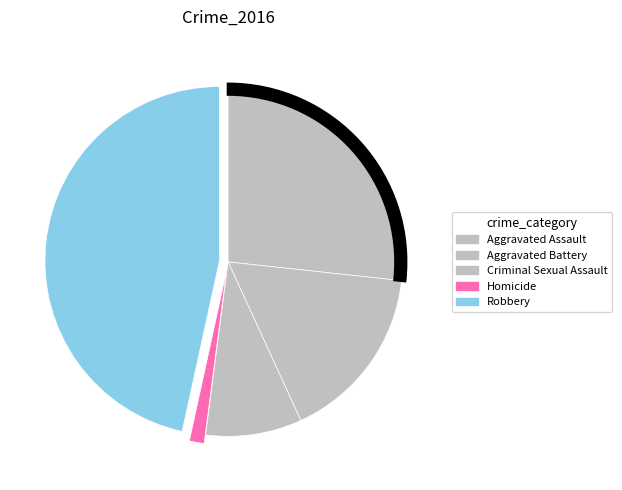

How many slices are in this pie chart?

5